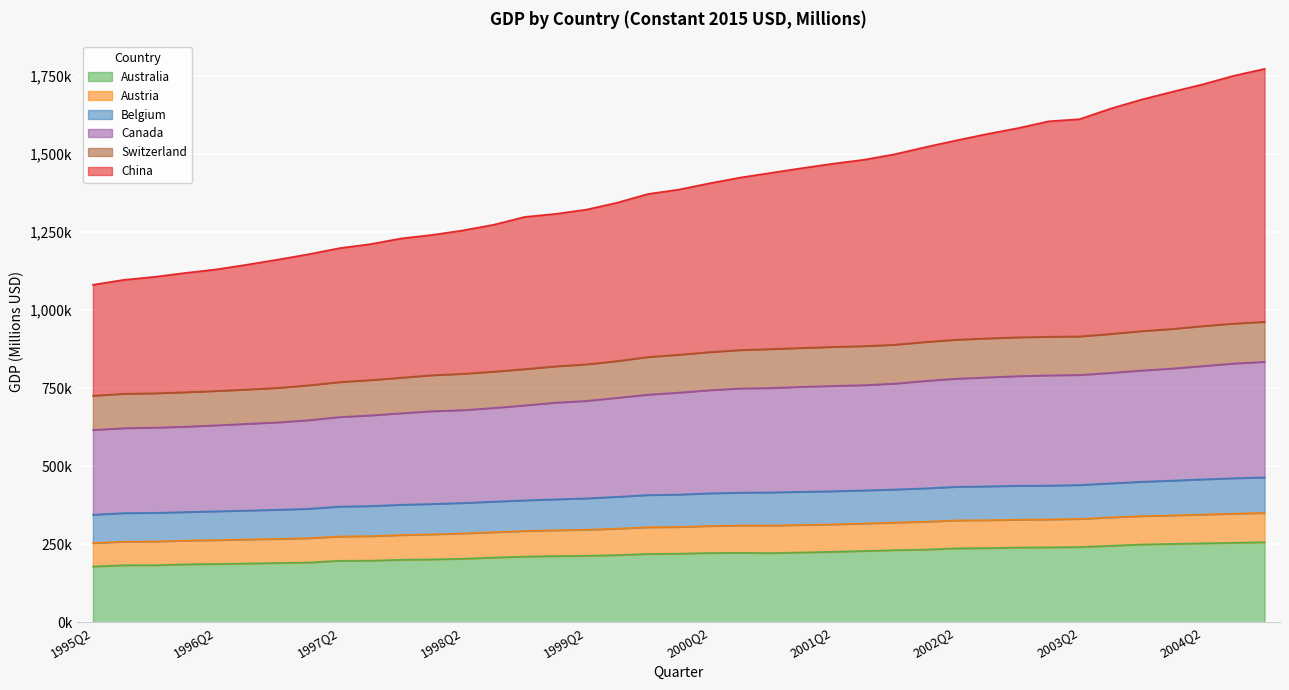

At which category is the sum across all series the highest?

2004Q4